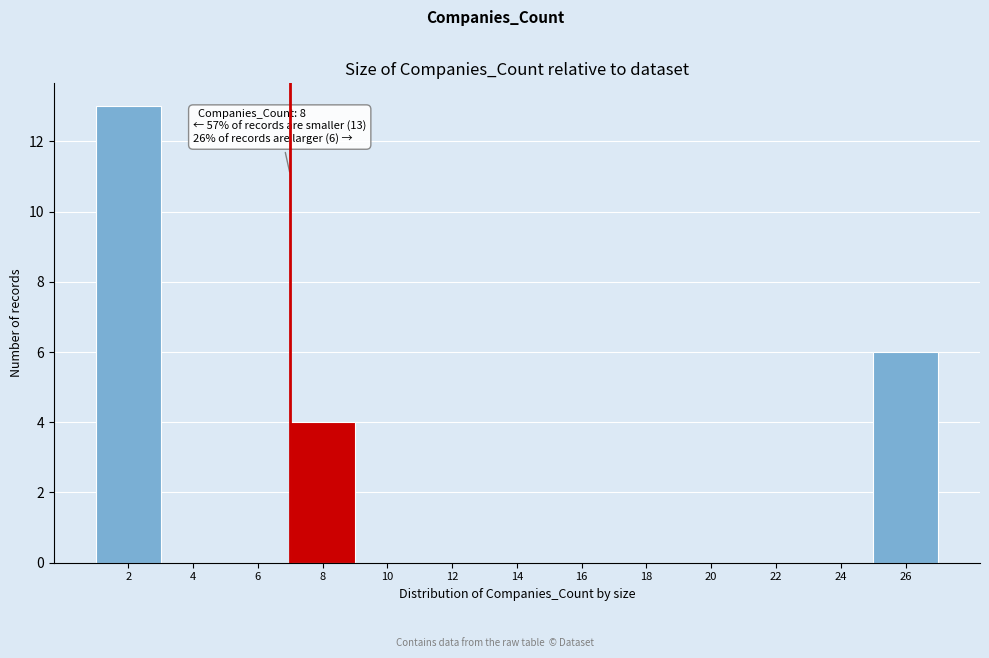

Reading right to left, transcribe all the data shown in this chart.

26=6	24=0	22=0	20=0	18=0	16=0	14=0	12=0	10=0	8=4	6=0	4=0	2=13